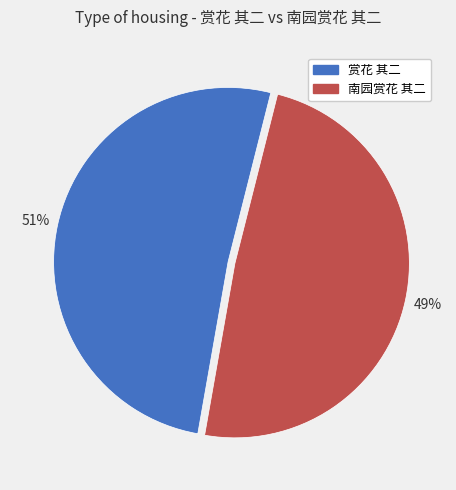

The 南园赏花 其二 slice represents 37% of the pie. True or false?

False